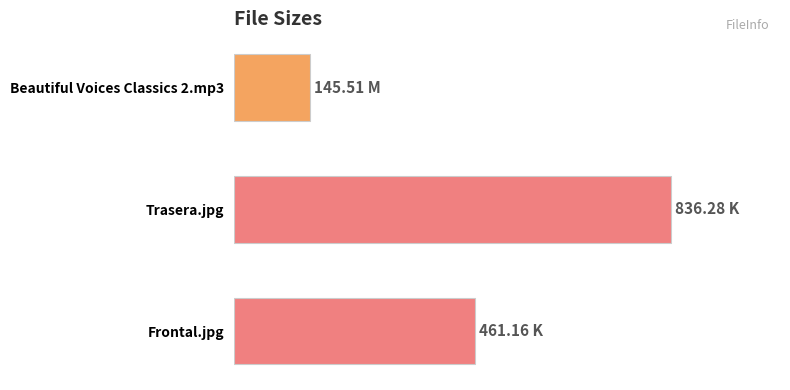

What is the minimum value shown in the chart?

145.5